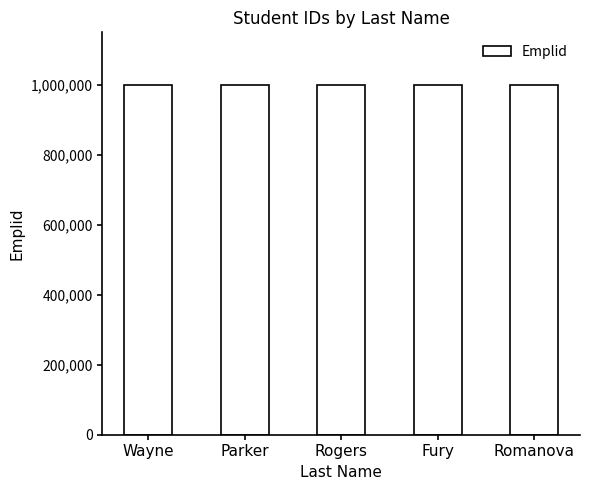

How many bars are there in total?

5